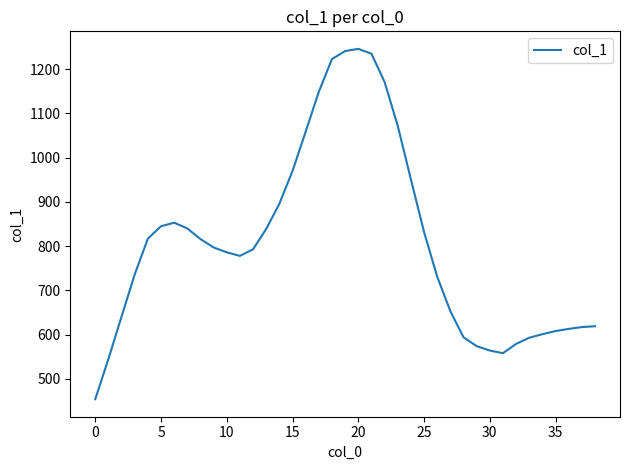

What is the difference between the maximum and minimum values?

792